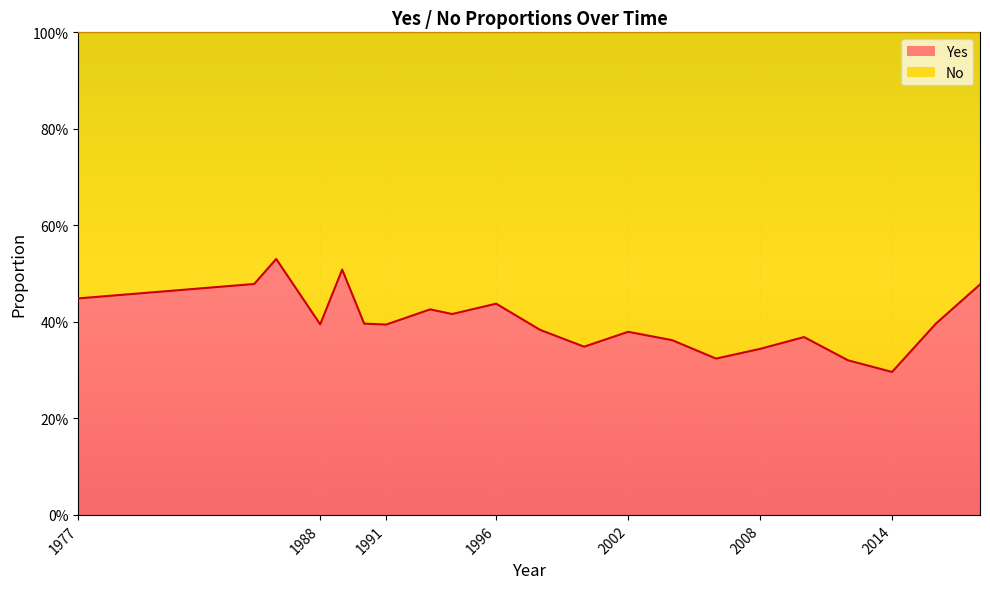

What are all the series names shown in the legend?

Yes, No